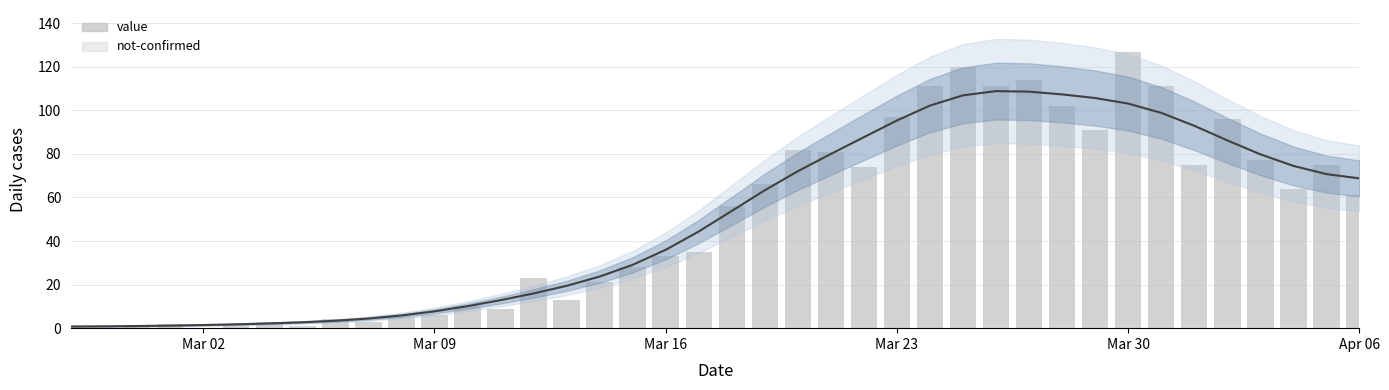

How many not-confirmed values are between 0 and 1?

33